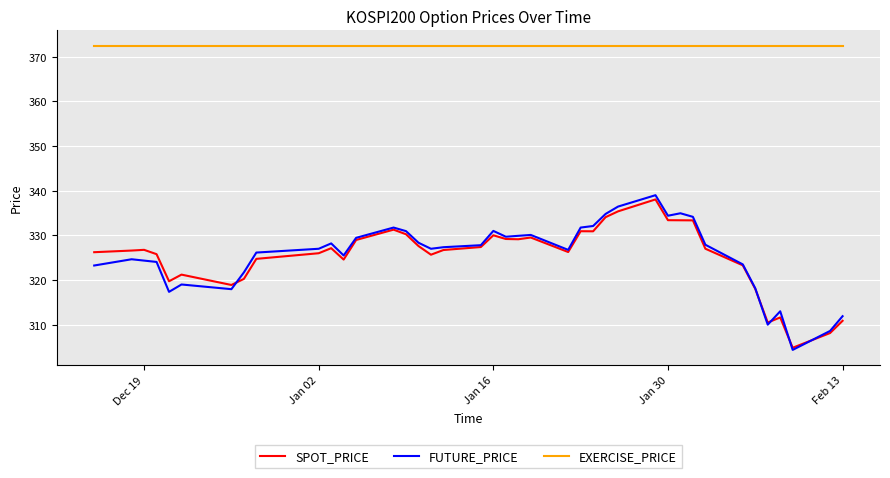

Does the chart display data point markers on the line(s)?

No